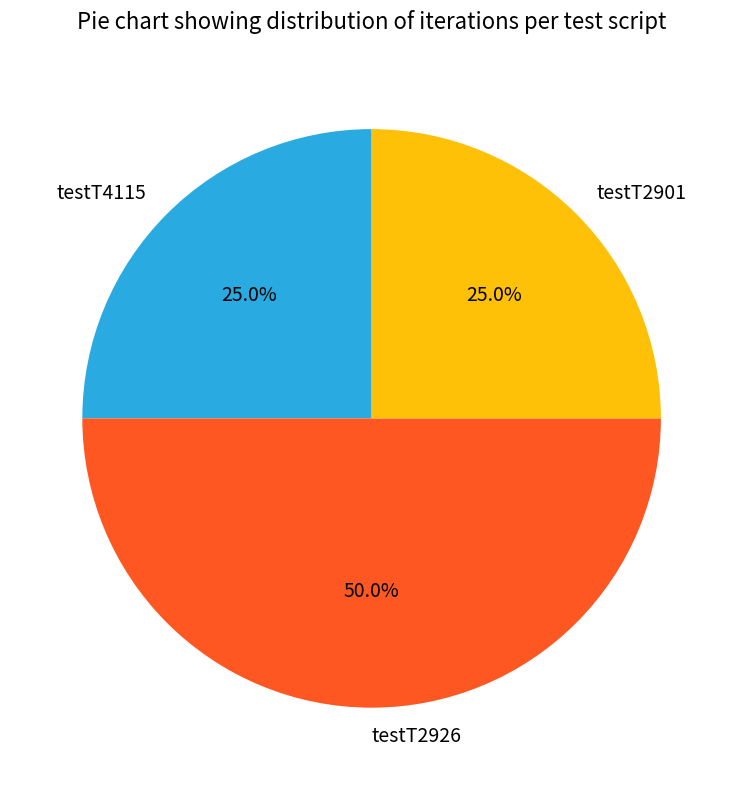

How many segments does this pie chart have?

3